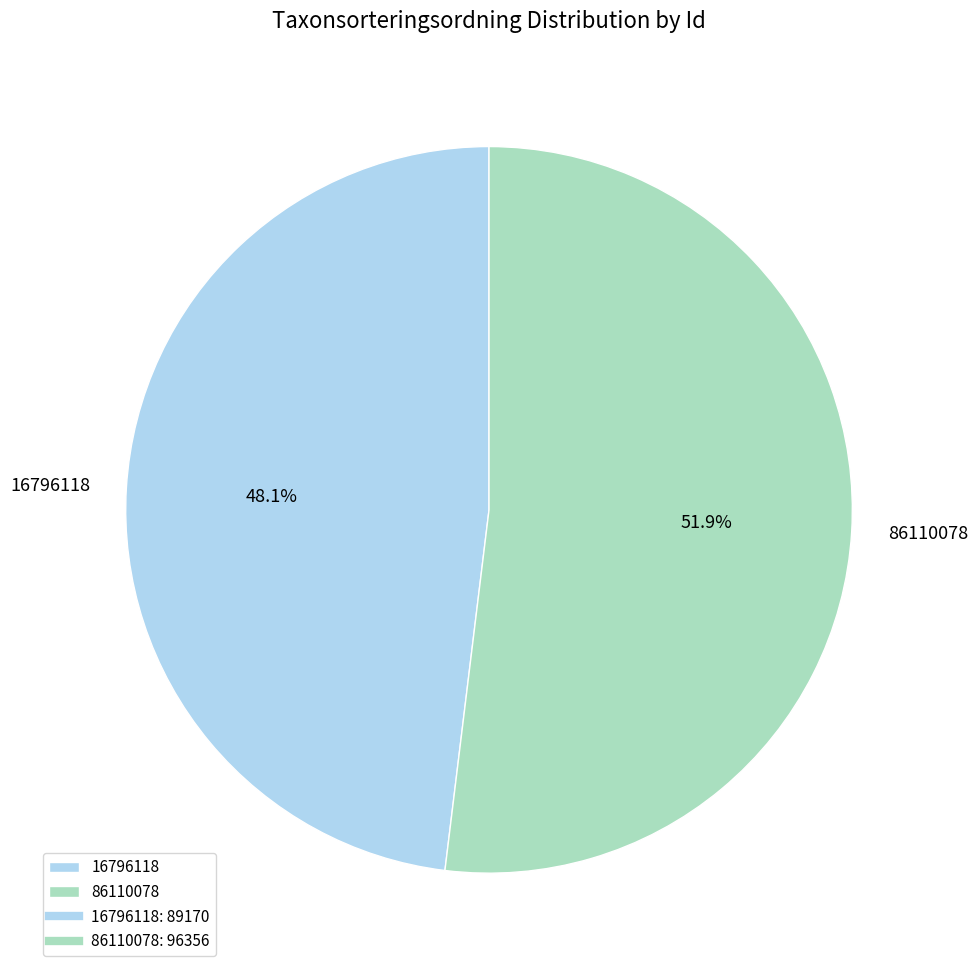

Which has a higher value, 16796118 or 86110078?

86110078